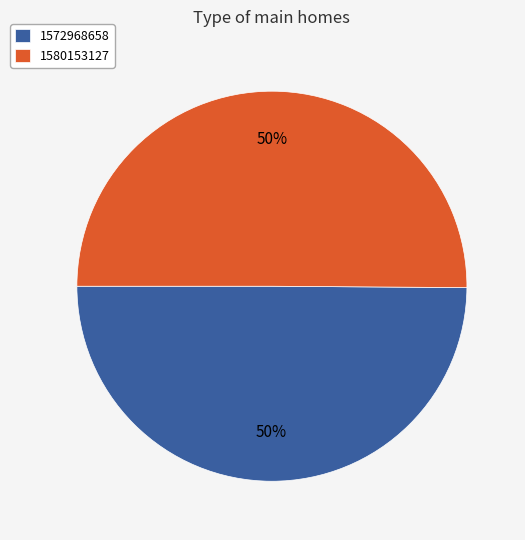

To the nearest percent, what is the combined percentage of 1572968658 and 1580153127?

100%